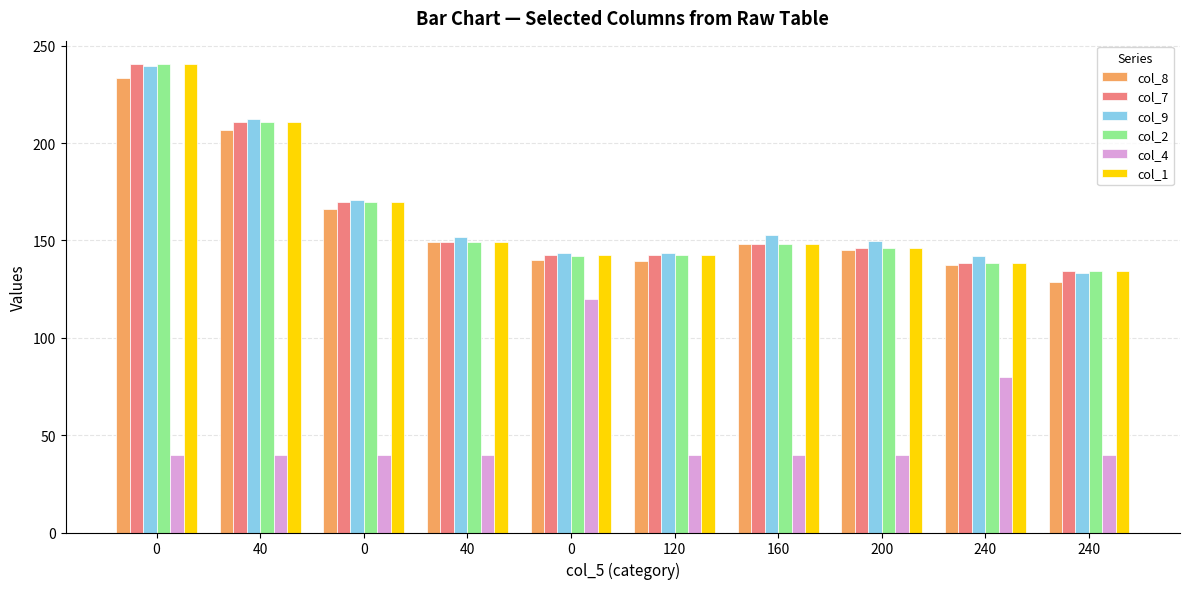

Are the bars horizontal?

No